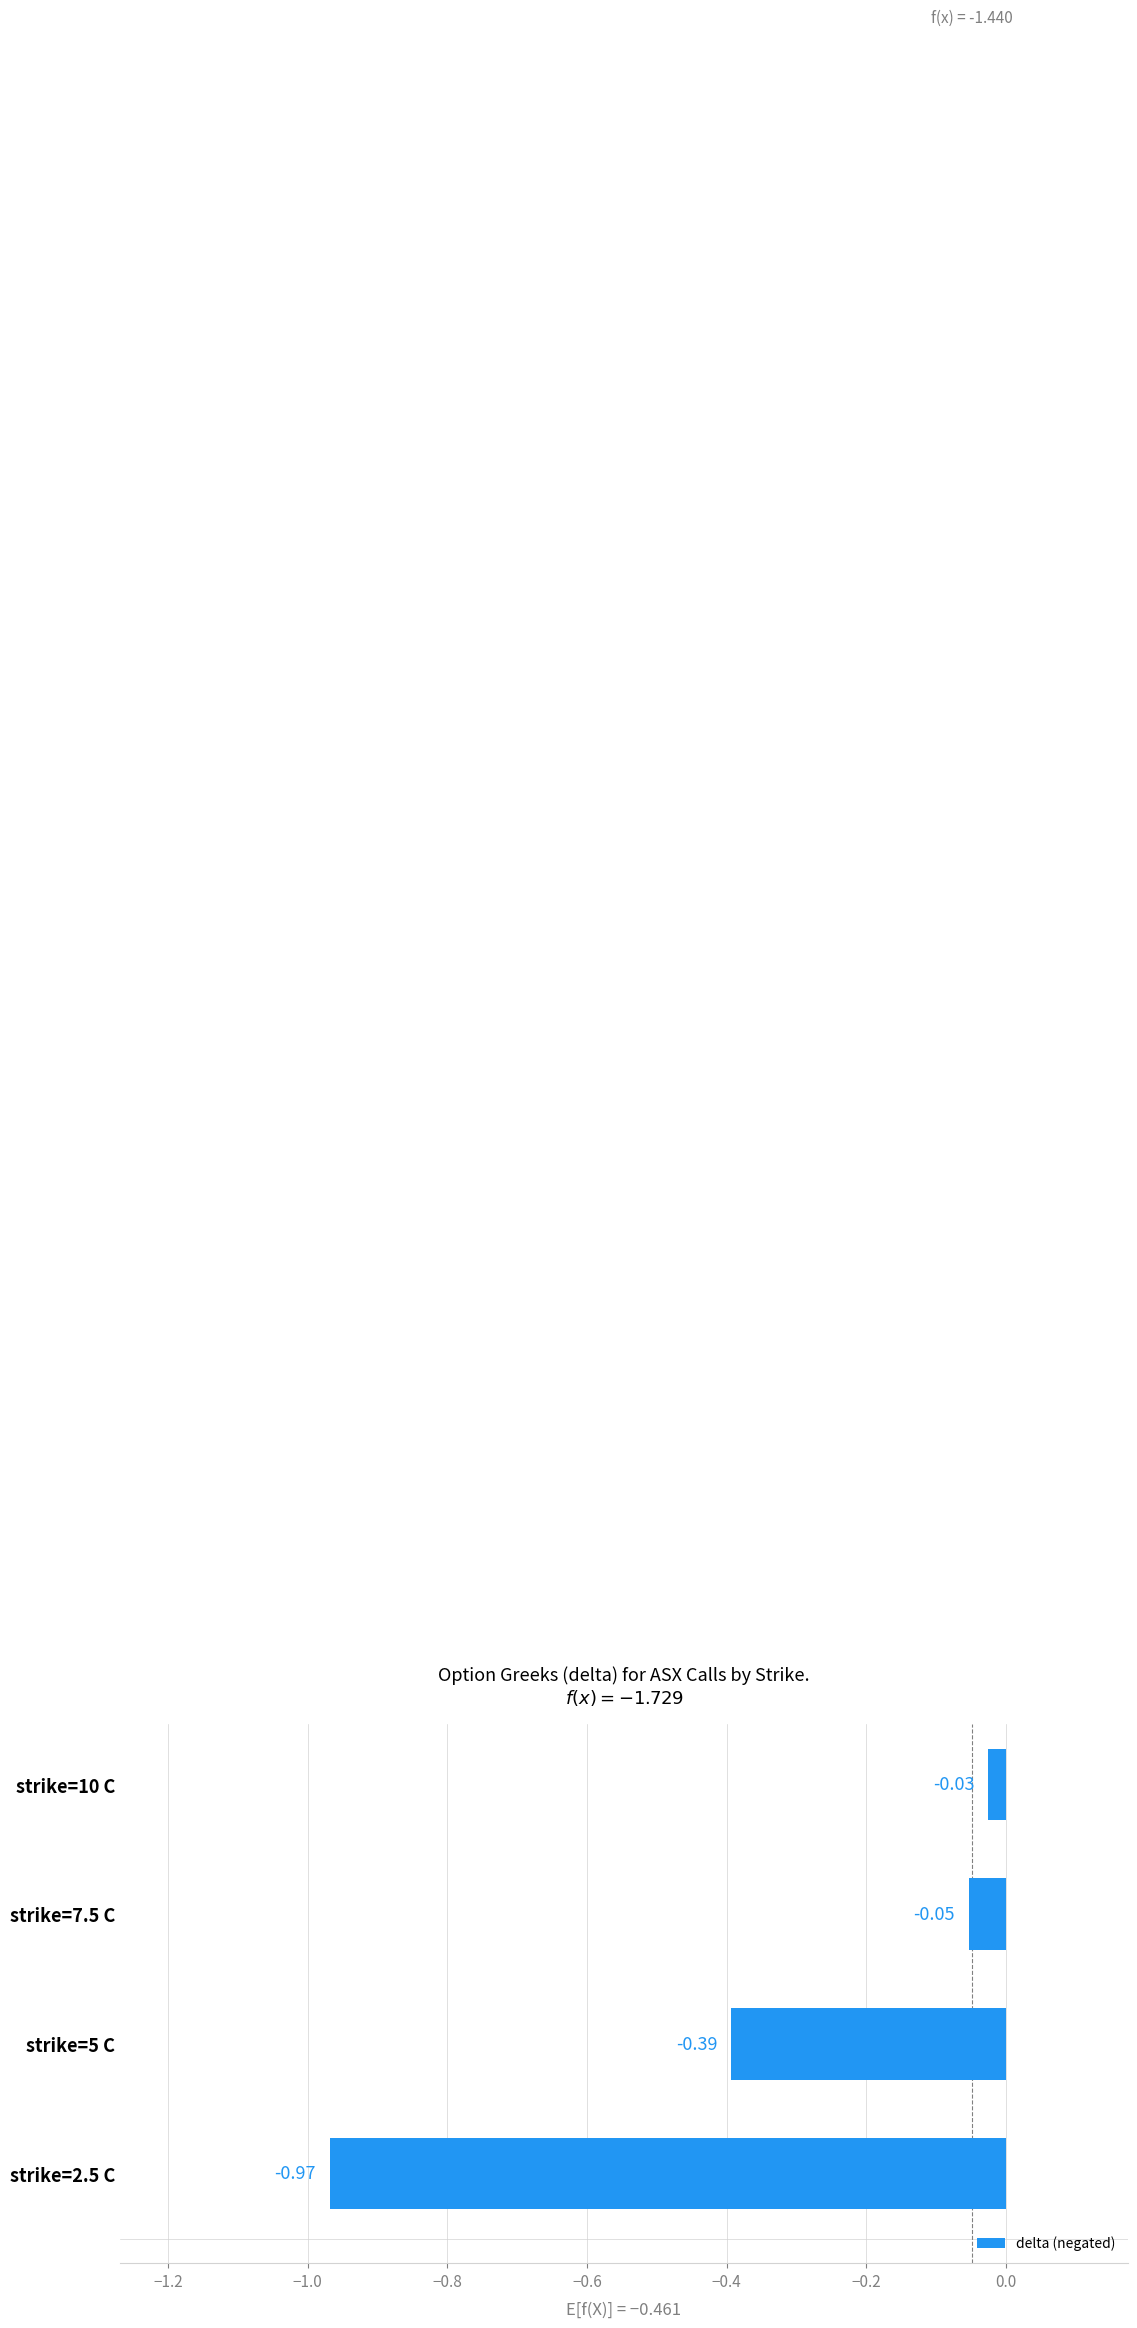

Which has a higher value, strike=10 C or strike=7.5 C?

strike=10 C